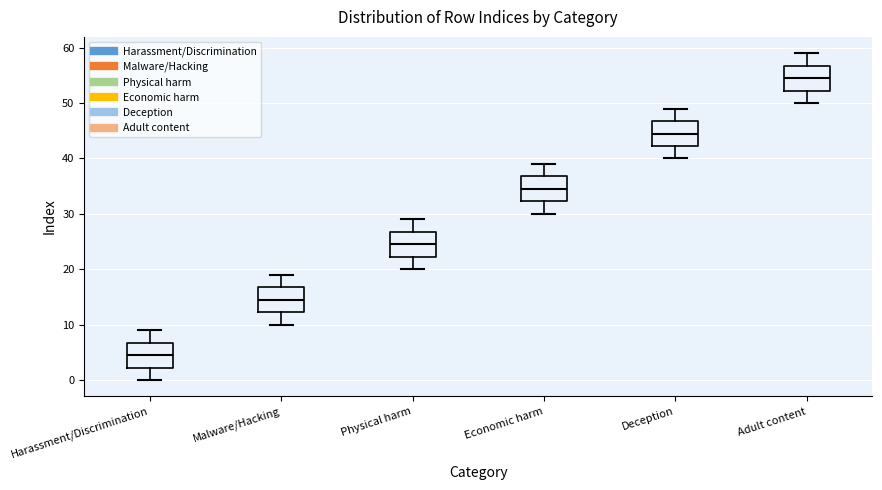

Where is the upper edge of the box for Physical harm on the y-axis? The values are not printed on the chart, so give them approximately, as read against the axis.

27